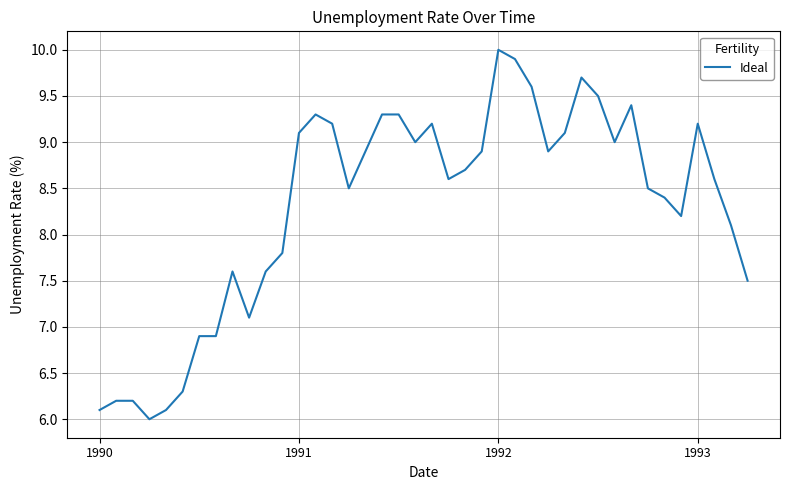

What is the difference between the maximum and minimum values?

4.0